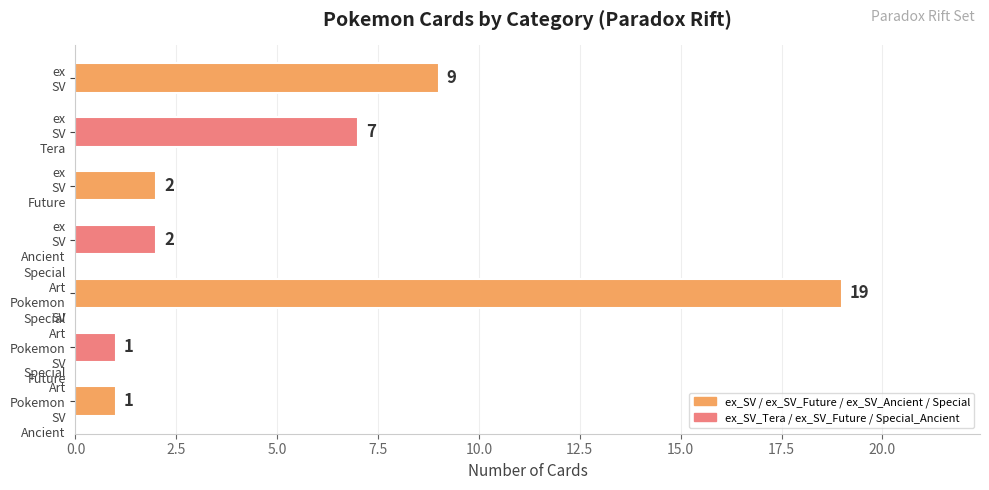

What is the sum of all values?

41